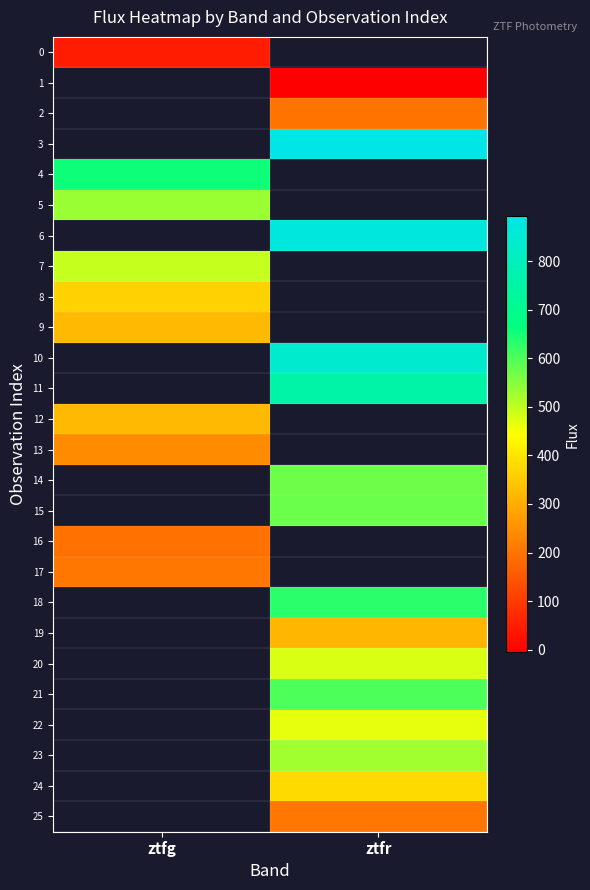

What is the greatest value displayed?

892.6